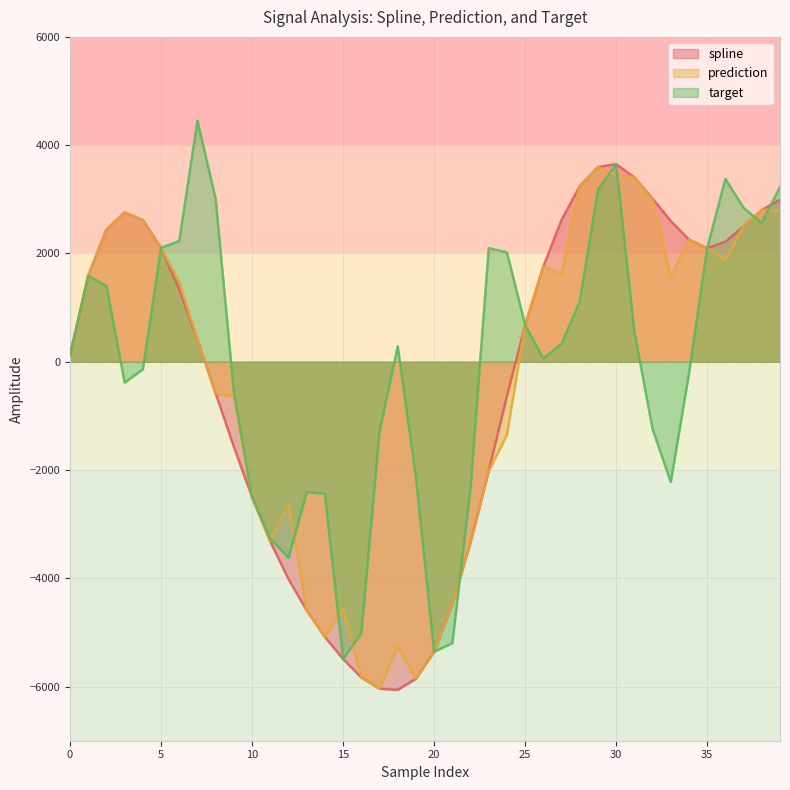

What is the difference between the highest and lowest values at 15?

924.9